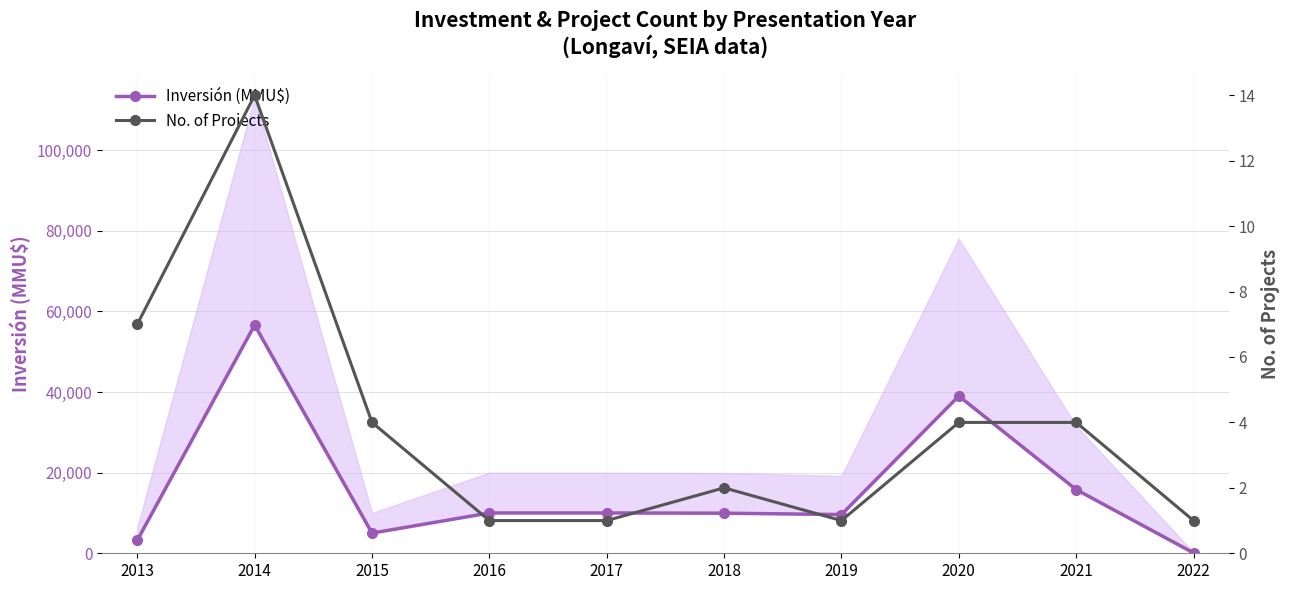

What is the value of the Inversión (MMU$) point at the 9th from the left?

15801